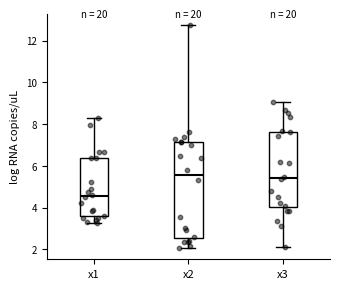

Which box is the tallest, from its lower edge to its upper edge?

x2